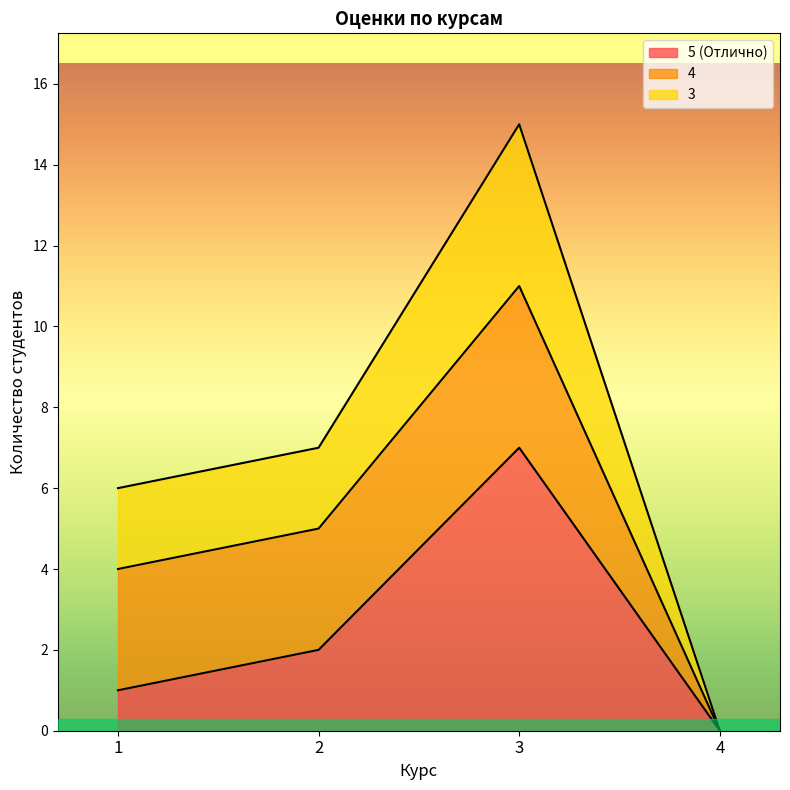

At how many categories does at least one series exceed 11?

1